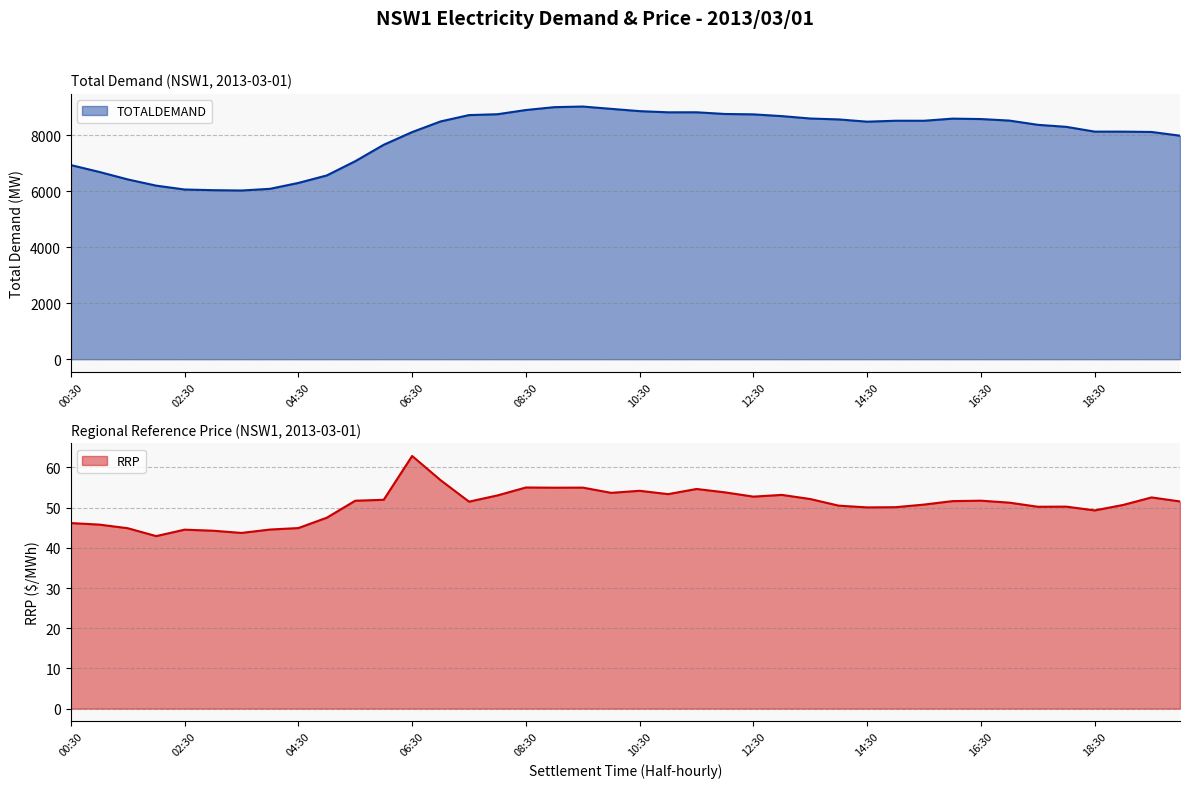

What is the spread (max minus min) of values at 09:30?

8976.4